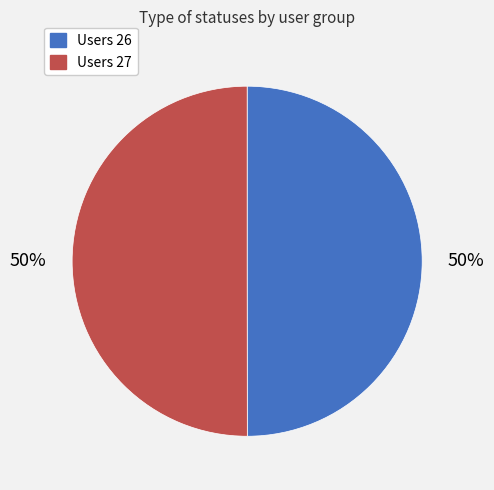

What is the ratio of the value at Users 27 to the value at Users 26?

1.0